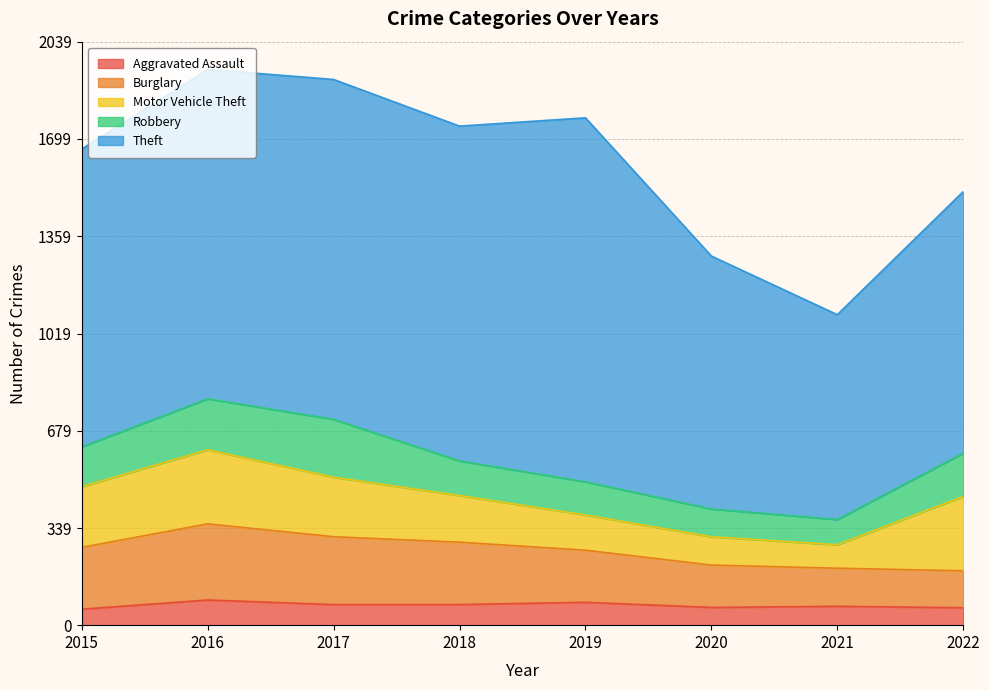

Where does the Burglary series first go above 216?

2016